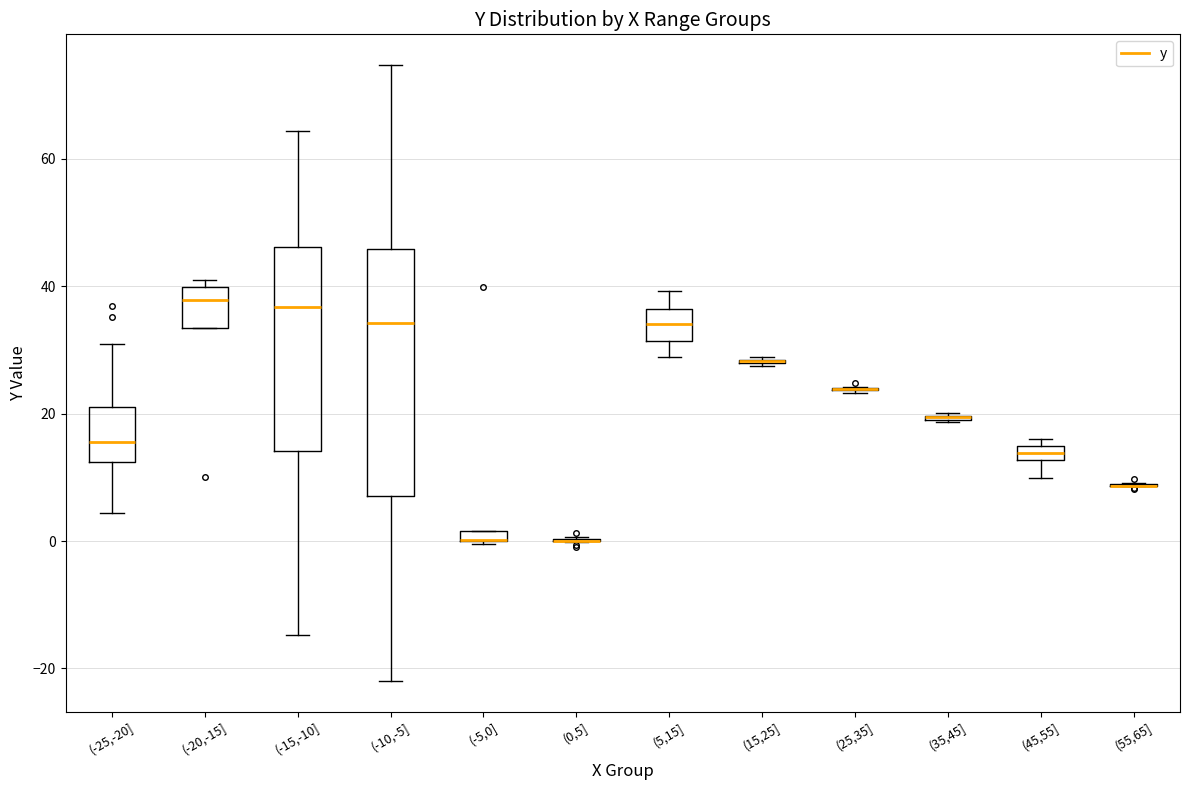

Comparing the boxes themselves (not the whiskers), which one is the tallest?

(-10,-5]